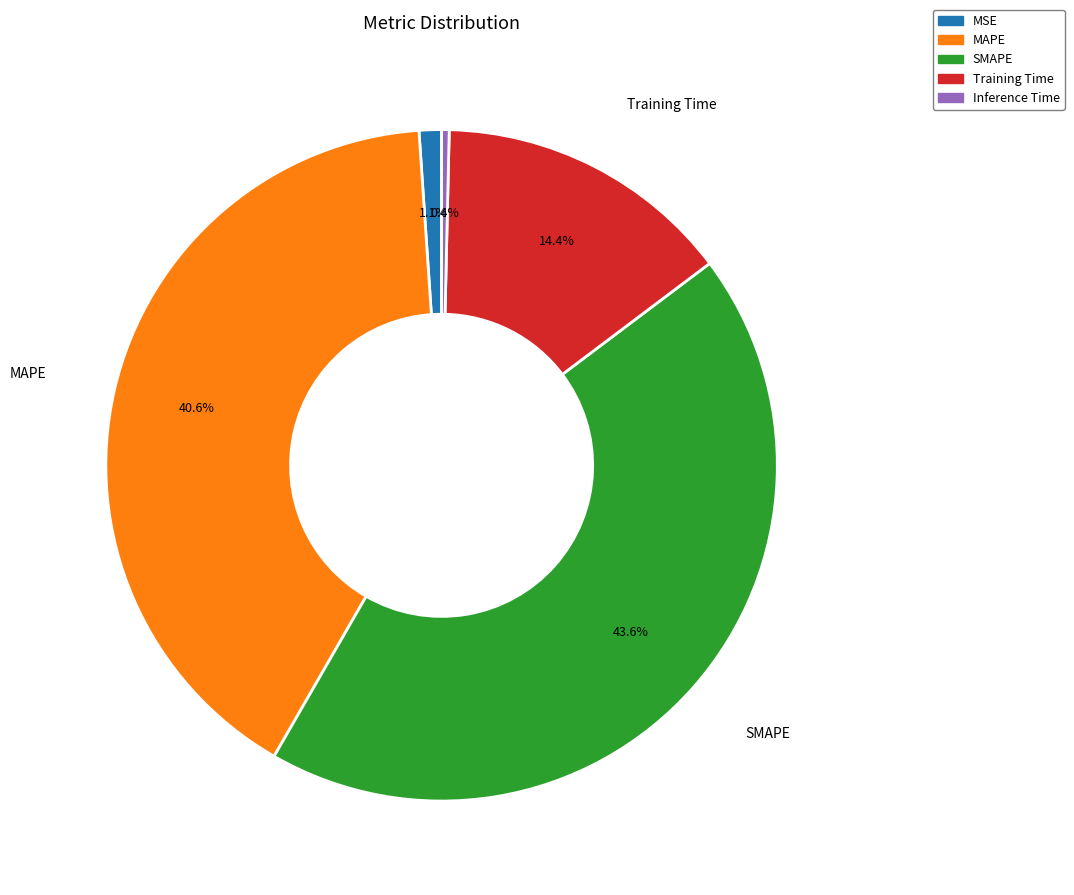

Which slice is the largest?

SMAPE